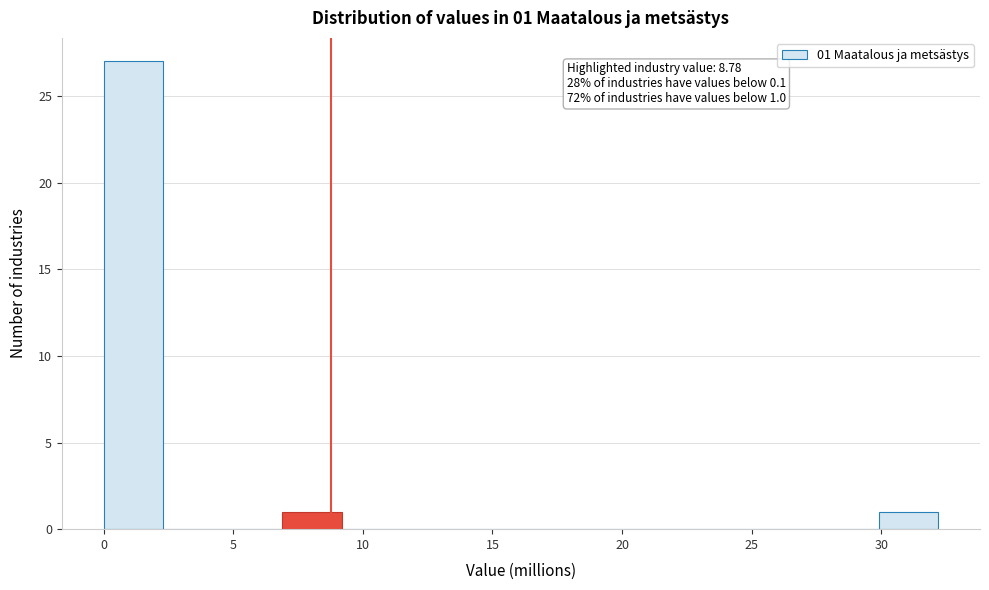

Which range on the x-axis has the tallest bar?

0.0 to 2.5